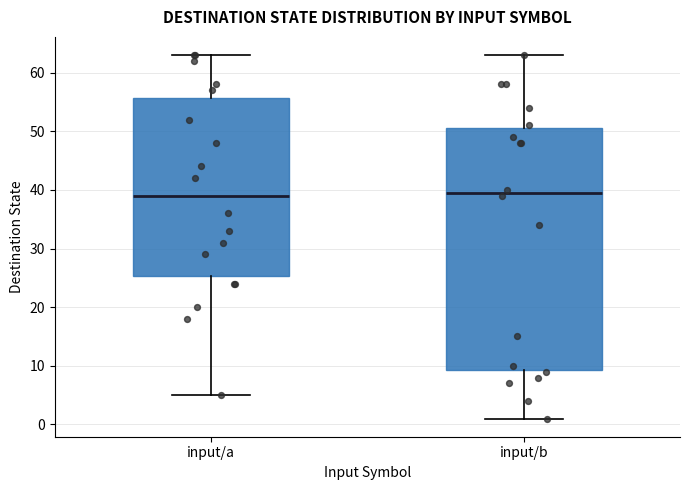

Where is the lower edge of the box for input/a on the y-axis? The values are not printed on the chart, so give them approximately, as read against the axis.

25